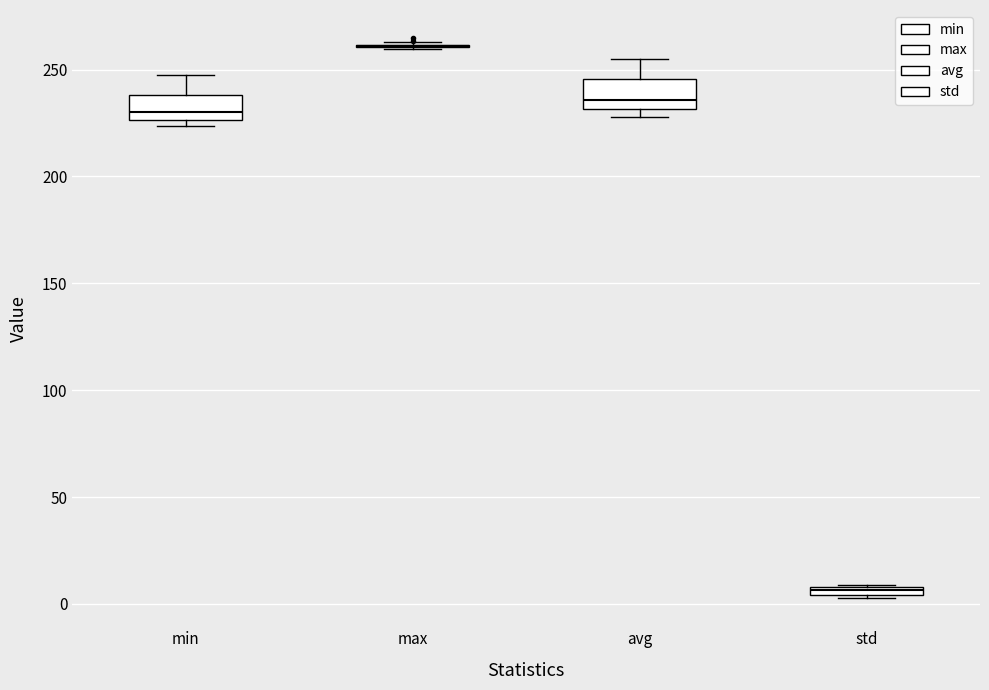

Where is the lower edge of the box for std on the y-axis? The values are not printed on the chart, so give them approximately, as read against the axis.

5